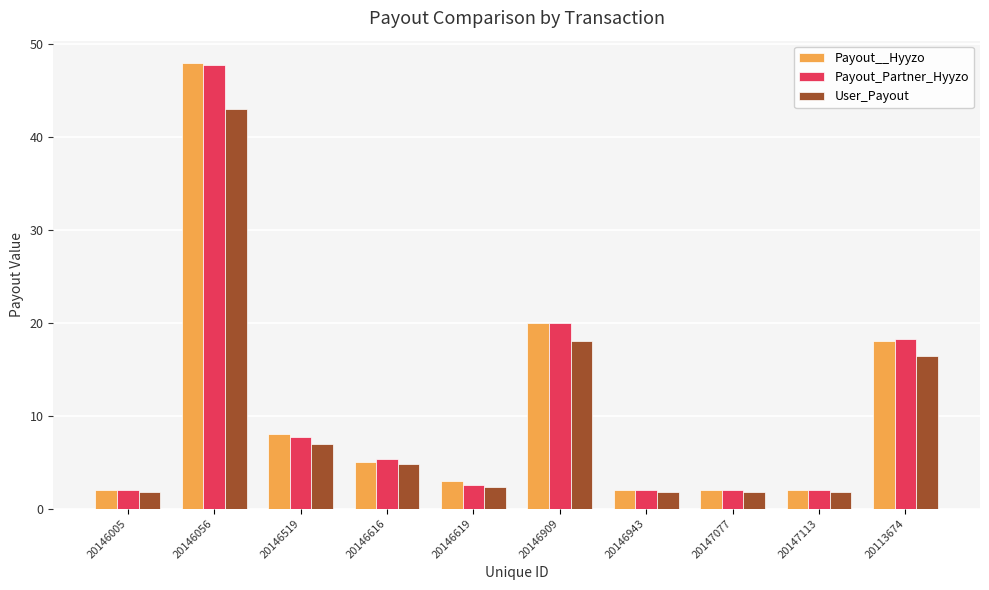

What is the highest value of the Payout_Partner_Hyyzo series?

47.8